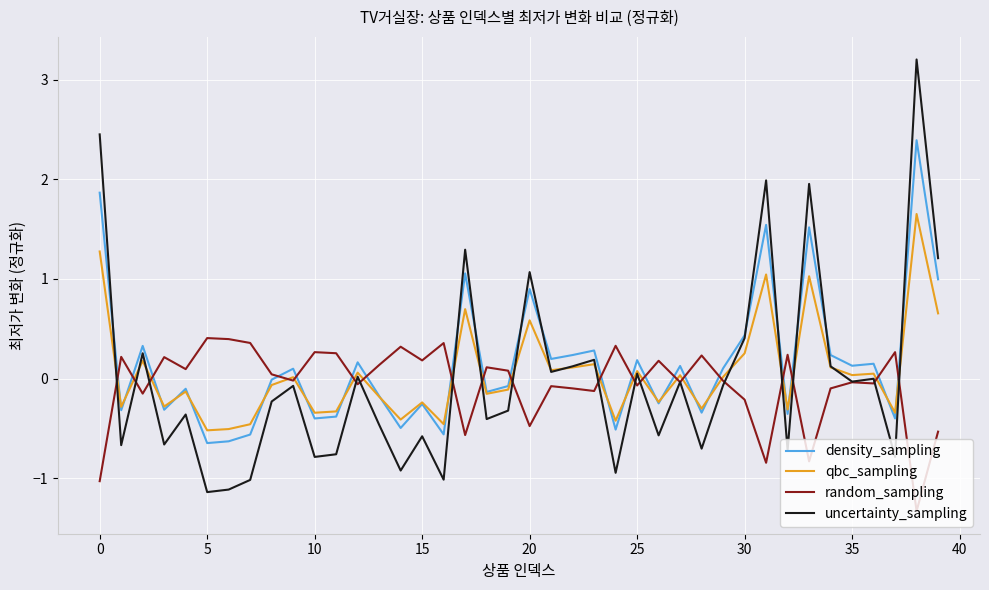

List the series in order of their overall mean, highest first.

density_sampling, qbc_sampling, uncertainty_sampling, random_sampling